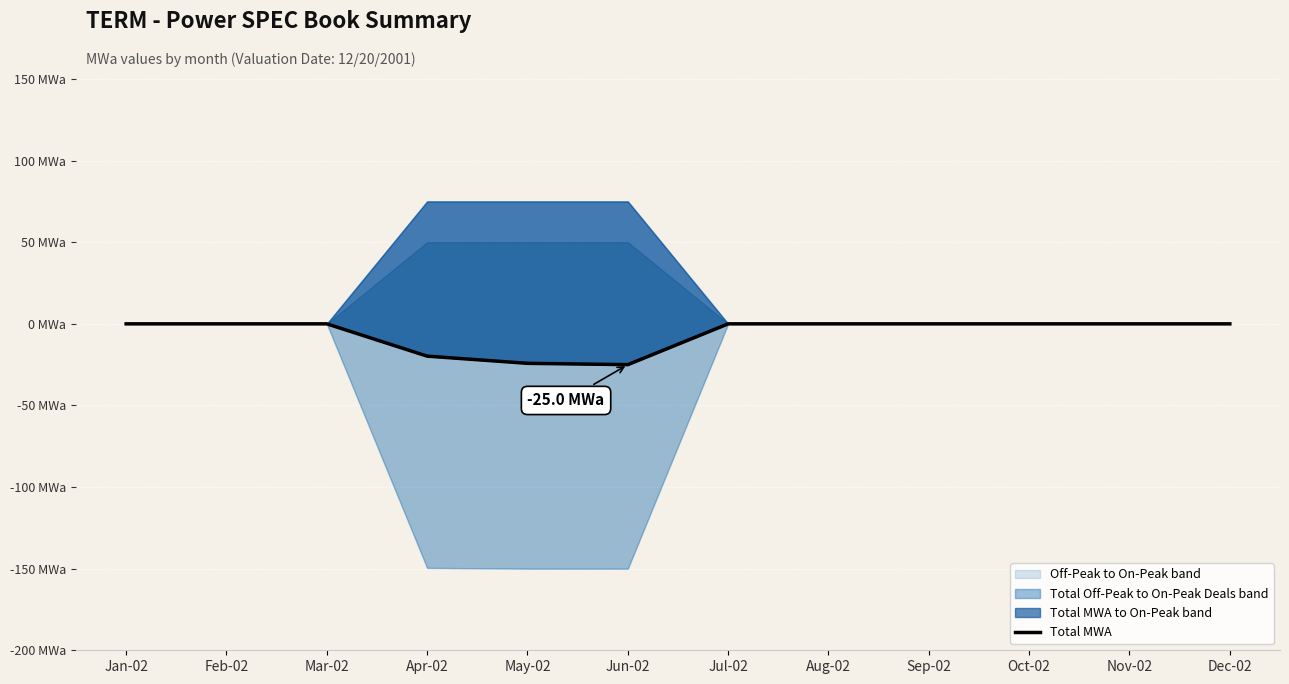

Reading left to right, extract all data points from this chart.

0.0	0.0	0.0	-19.8	-24.2	-25.0	0.0	0.0	0.0	0.0	0.0	0.0